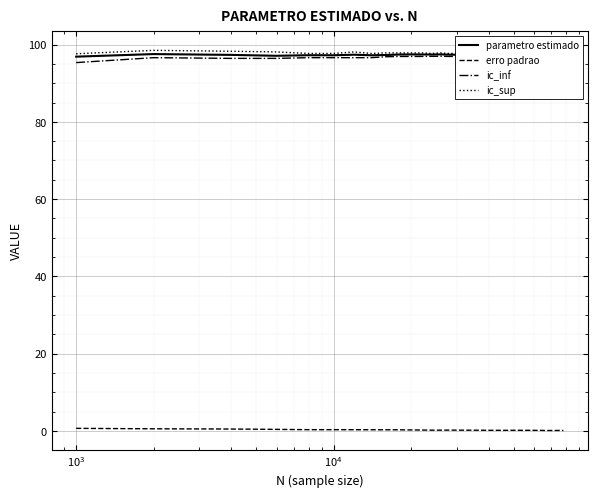

What is the minimum value for ic_inf?

95.3